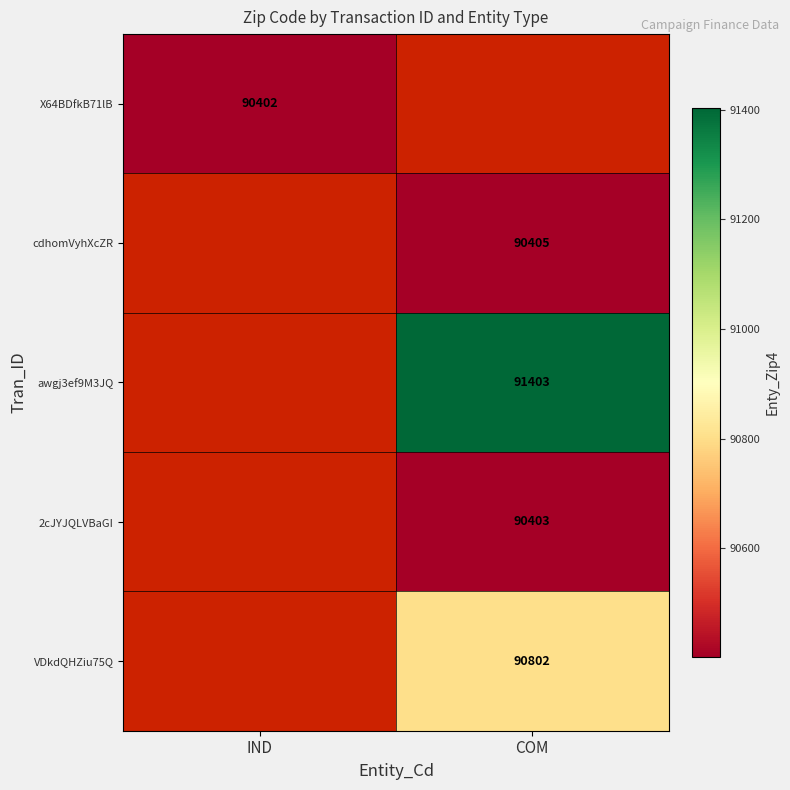

Count the number of data series in this chart.

5